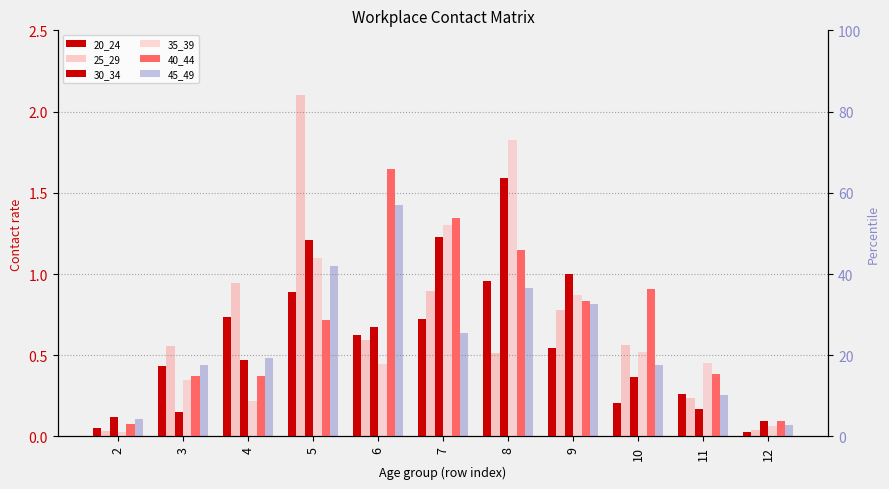

What is the sum of all 30_34 values?

7.1